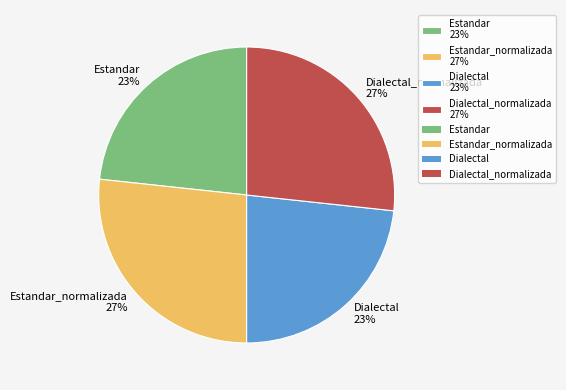

True or false: Estandar 23% accounts for 31% of the total.

False